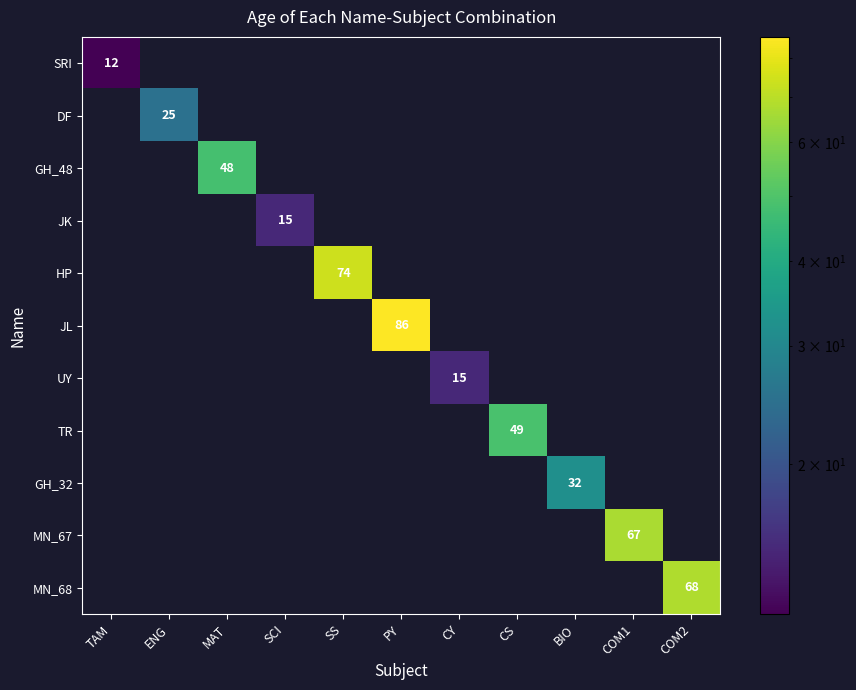

How many data points does each series have?

11